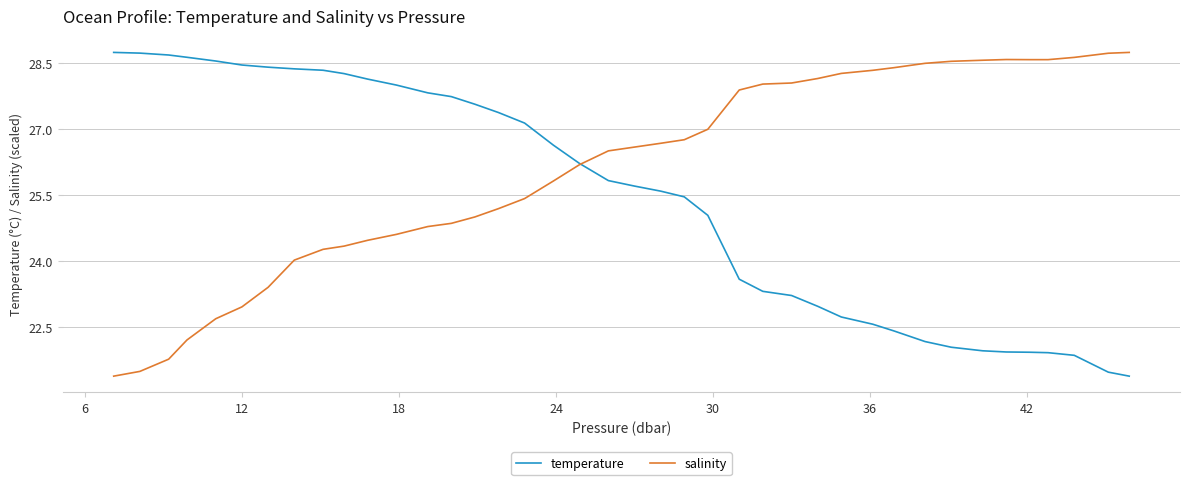

How many times do salinity and temperature cross each other?

1